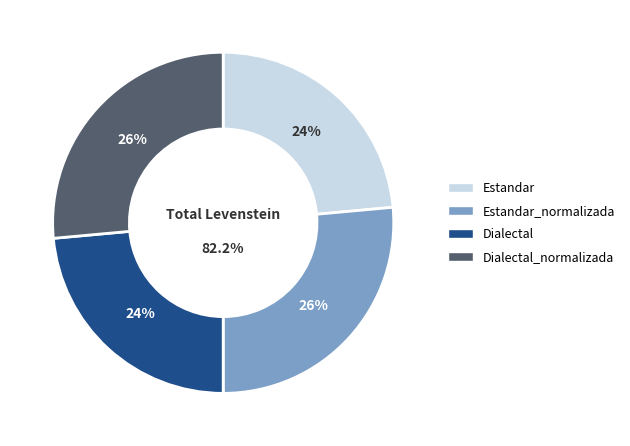

Is there any slice that represents more than half of the pie?

No